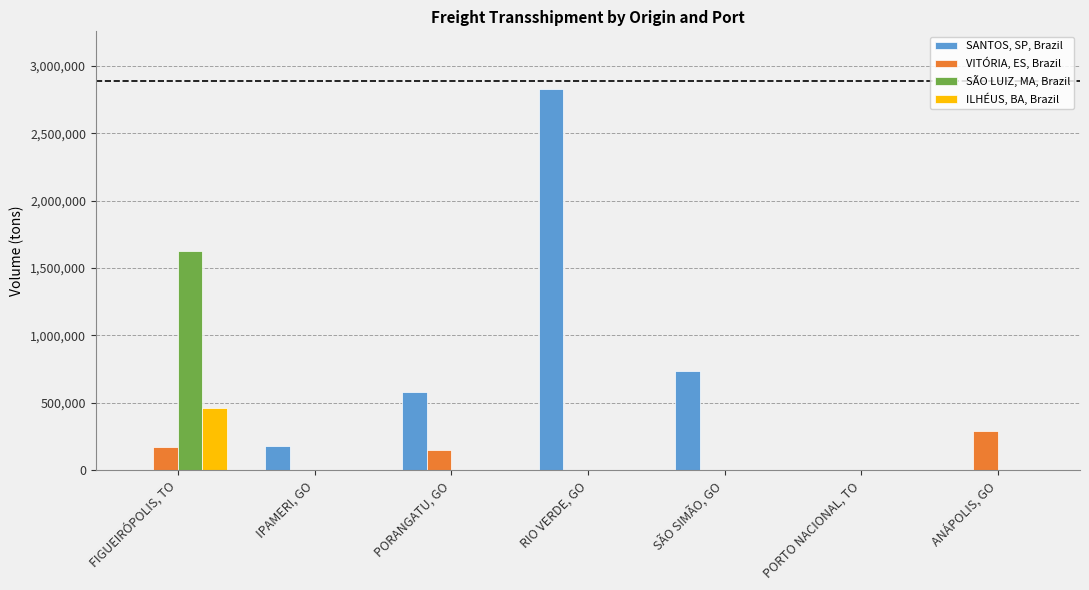

Is it true that ILHÉUS, BA, Brazil equals 0.0 at ANÁPOLIS, GO?

True